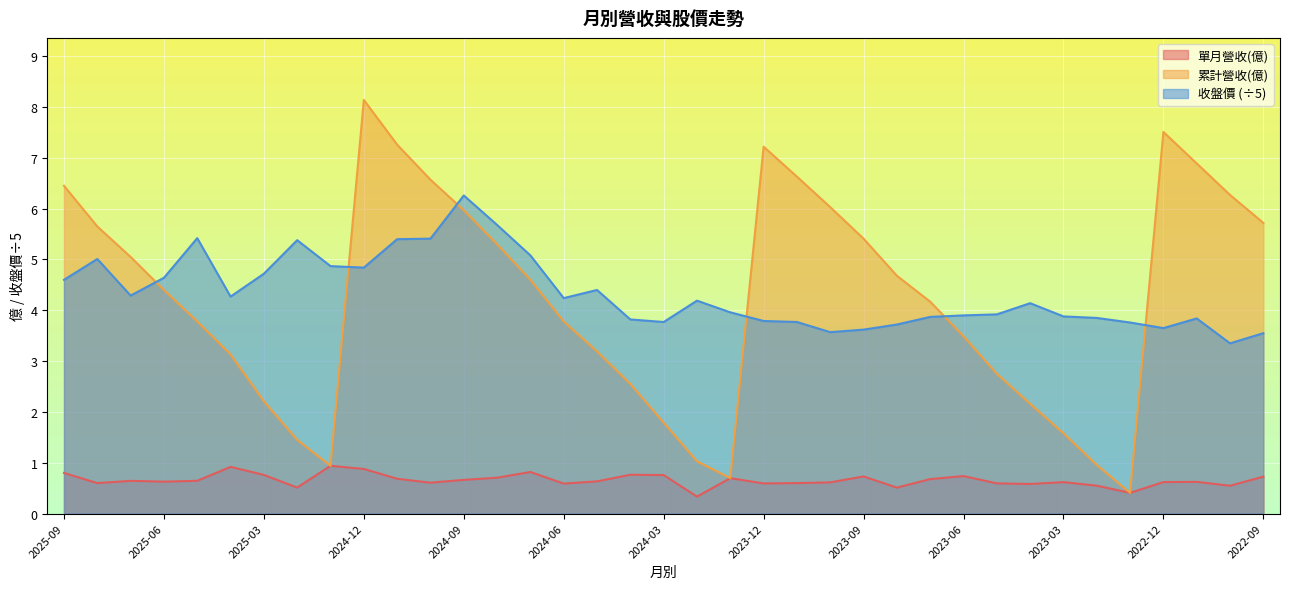

What is the label of the 25th point from the left?

2023-09